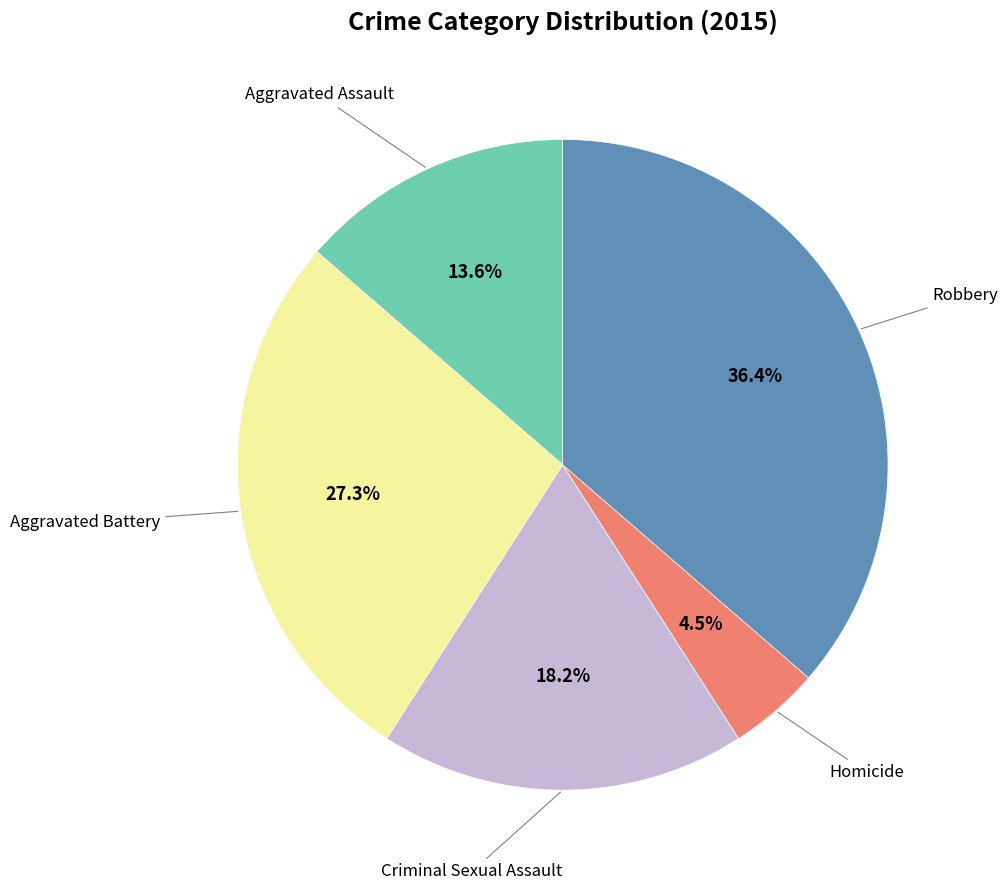

Is there a majority slice in this chart?

No